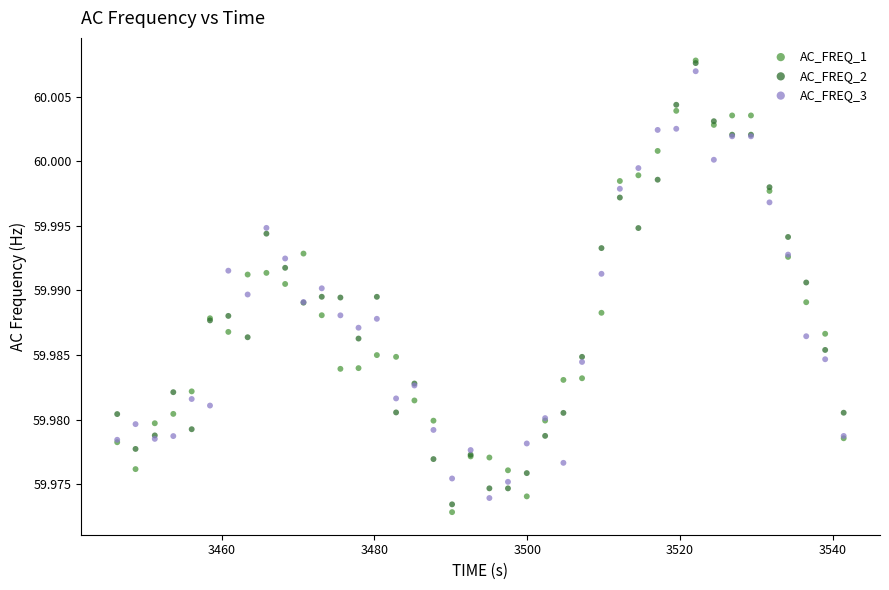

What are all the series names shown in the legend?

AC_FREQ_1, AC_FREQ_2, AC_FREQ_3